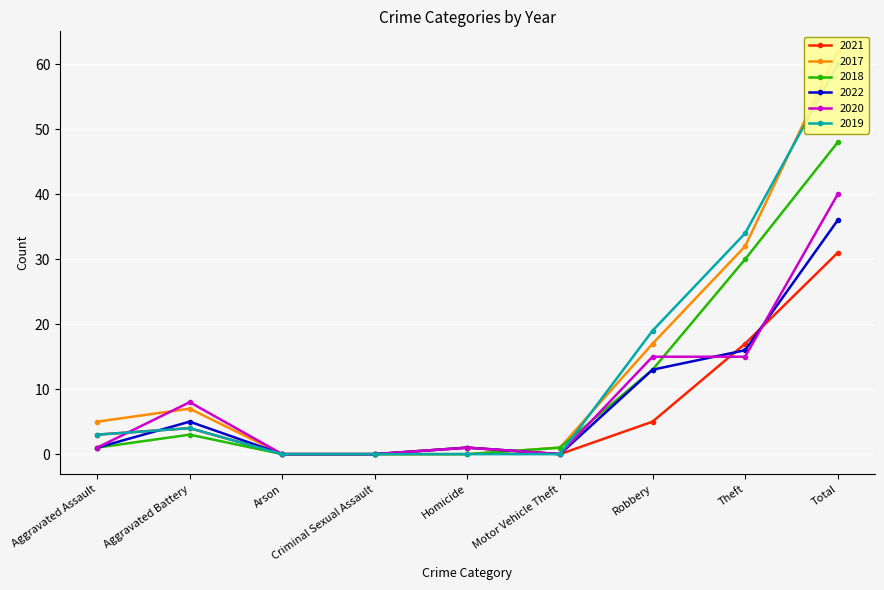

Where does the 2022 series first go above 1?

Aggravated Battery